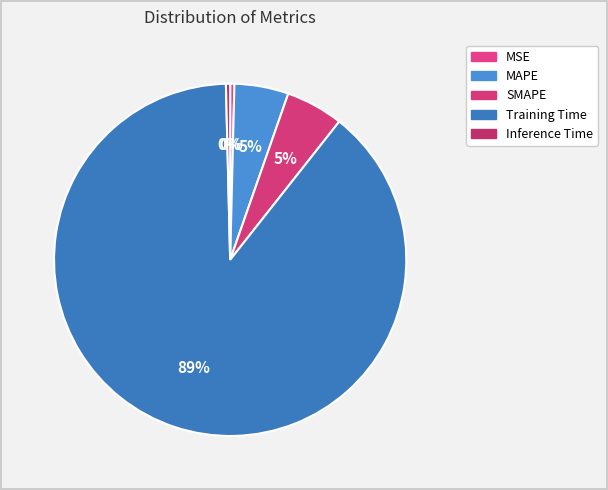

Which slice is the smallest?

Inference Time